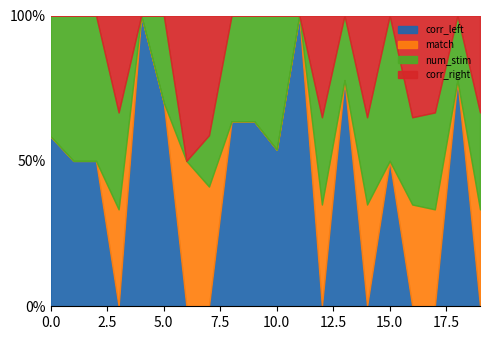

How many values in the num_stim series are below 6?

10